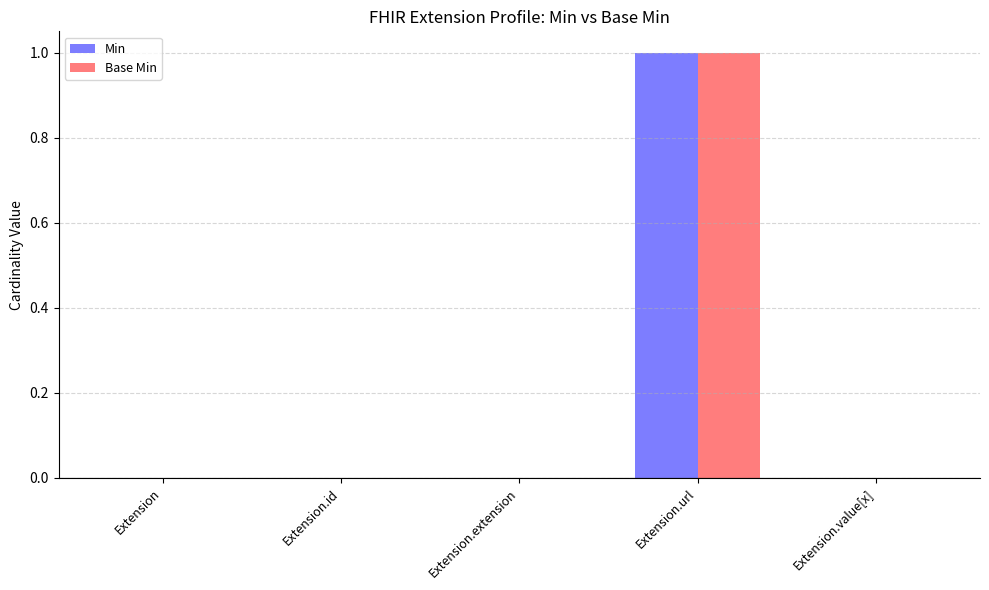

Which category has the highest value across all series?

Extension.url